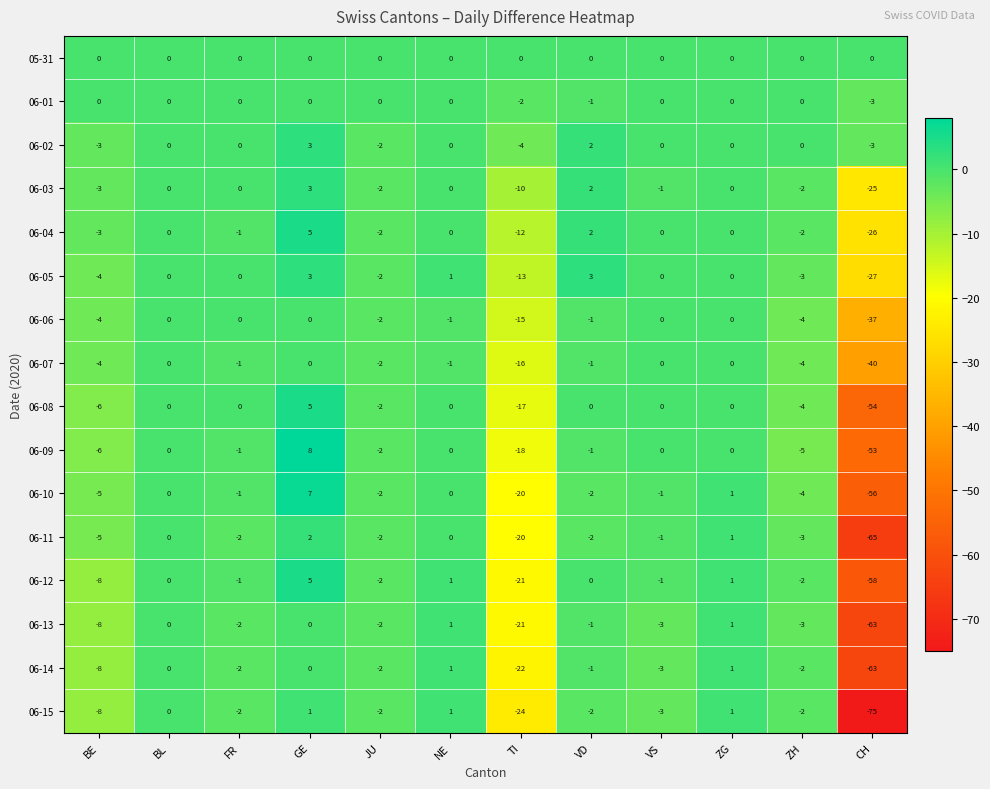

What is the difference between the highest and lowest values at ZH?

5